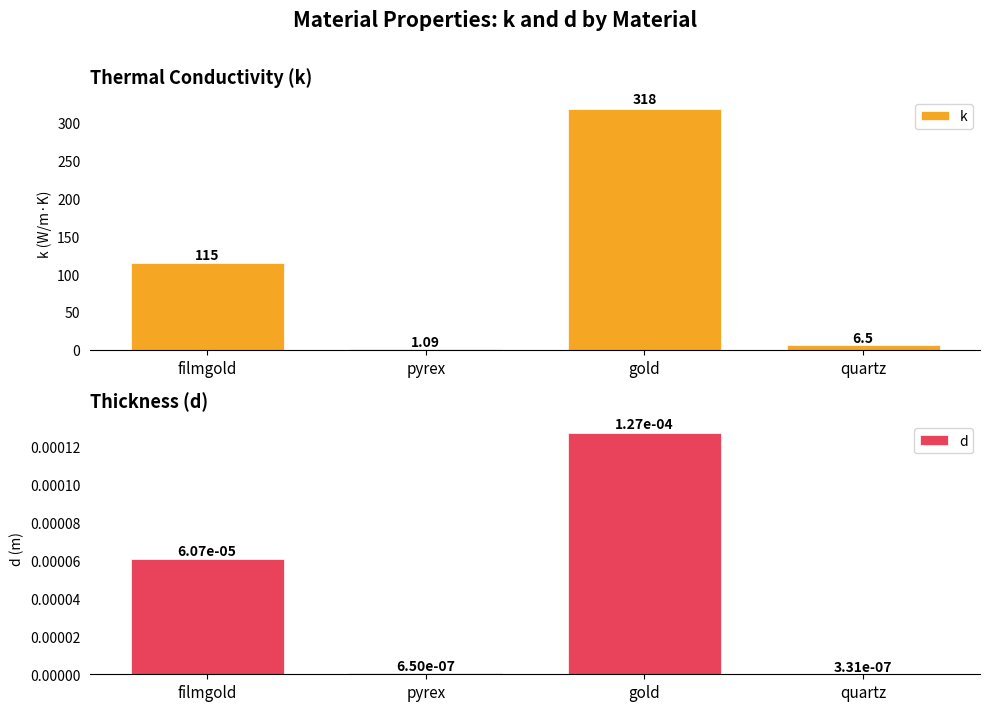

Which series has the largest total across all categories?

k